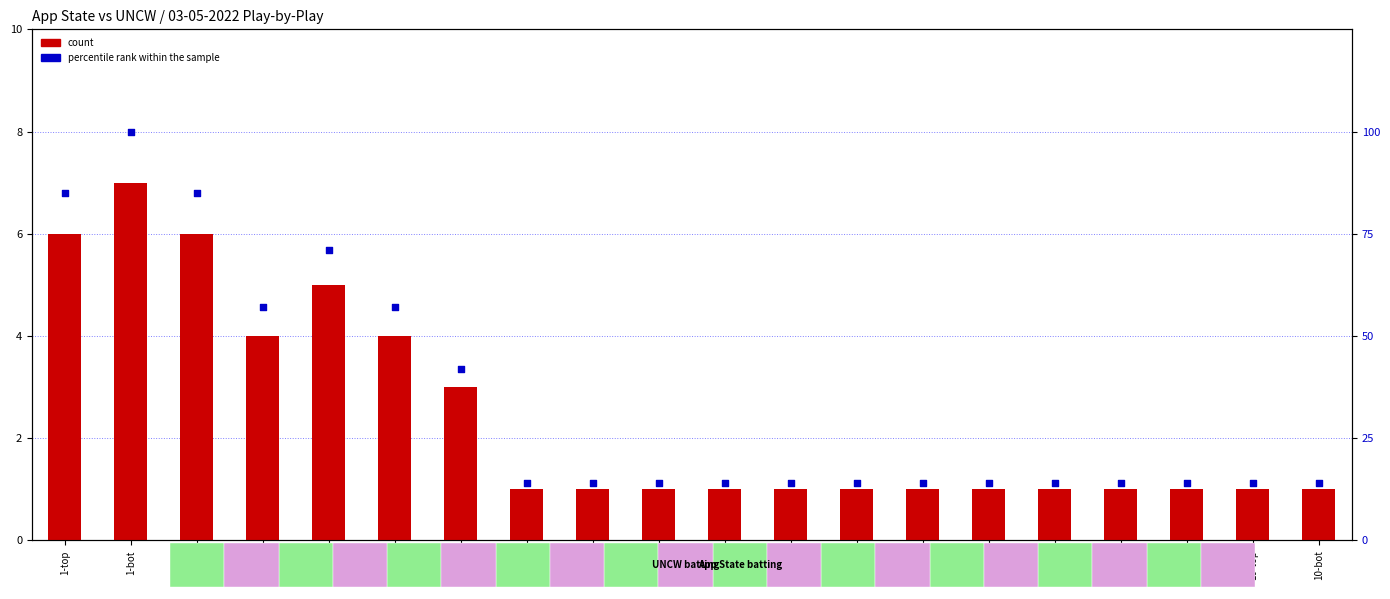

What are all the series names shown in the legend?

count, percentile rank within the sample